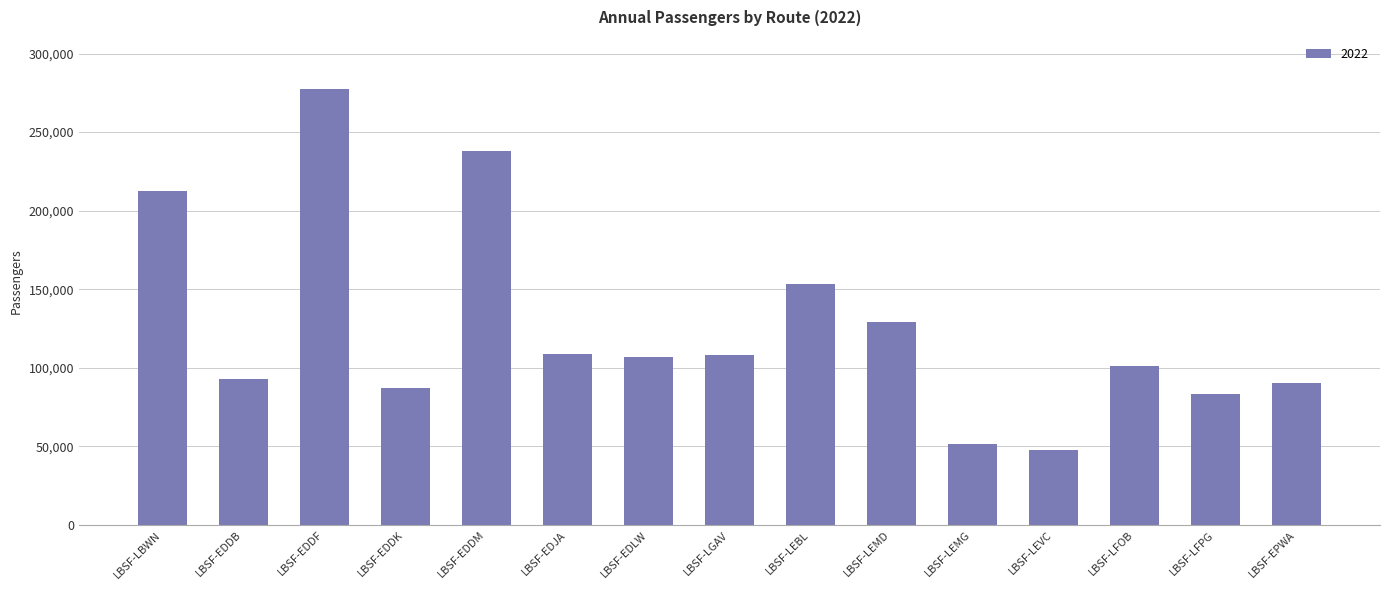

Which has a higher value, LBSF-EDDM or LBSF-EDDF?

LBSF-EDDF